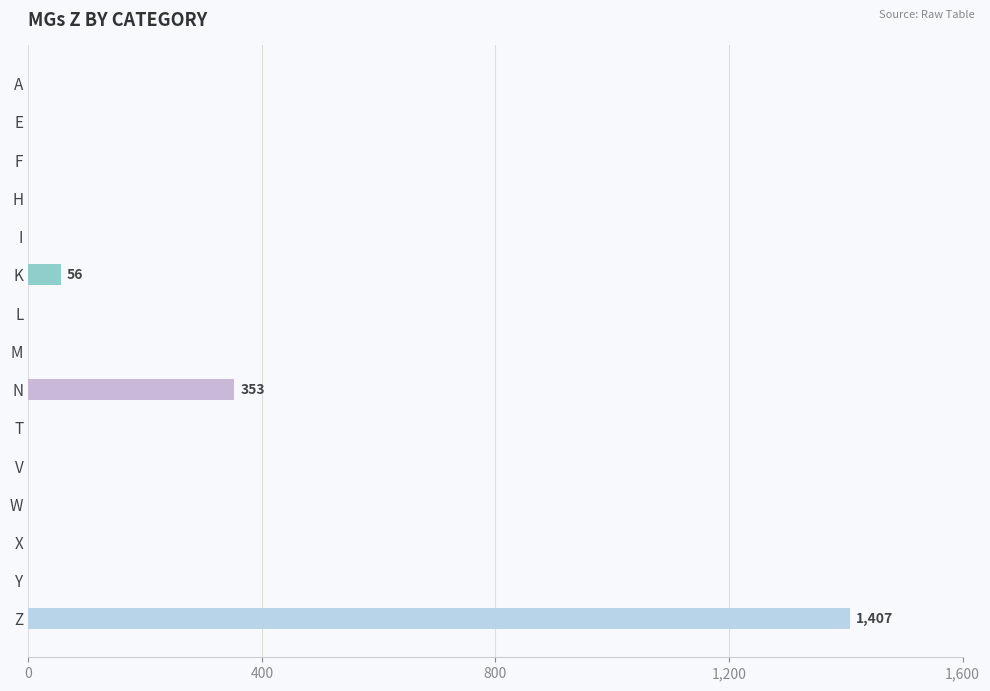

Which has a higher value, T or K?

K